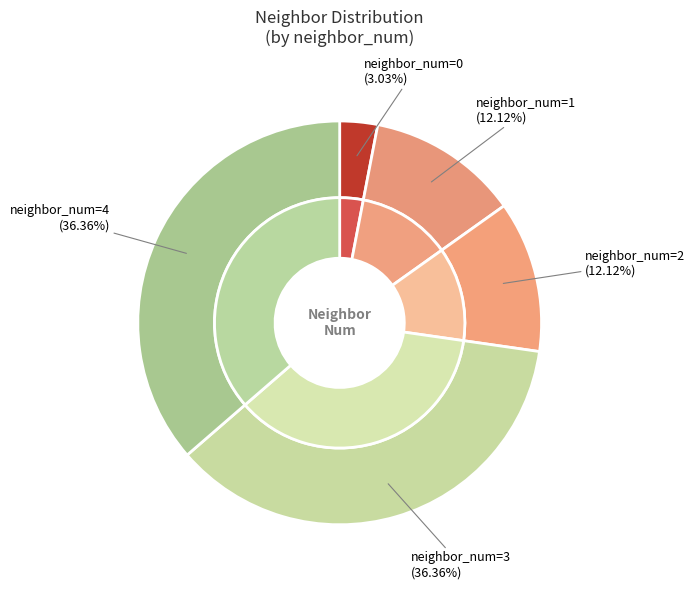

Is it true that 0 is 1% of the pie?

False